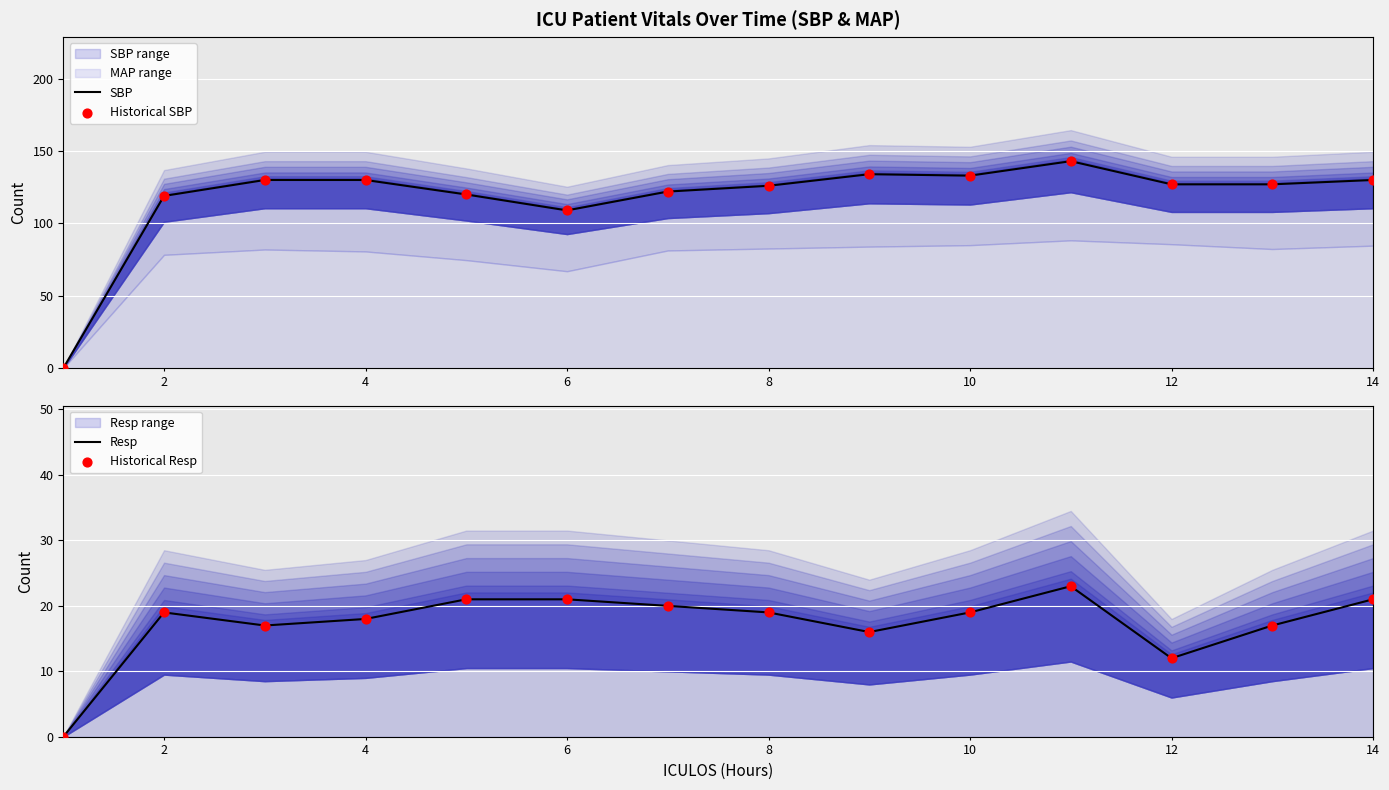

At how many categories does at least one series exceed 100?

13